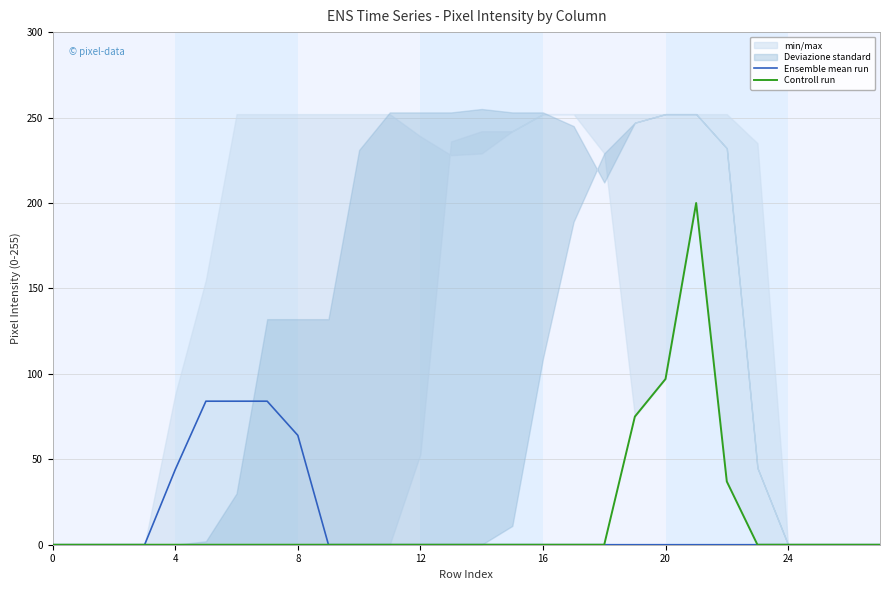

How many values in the Controll run series exceed 0?

4